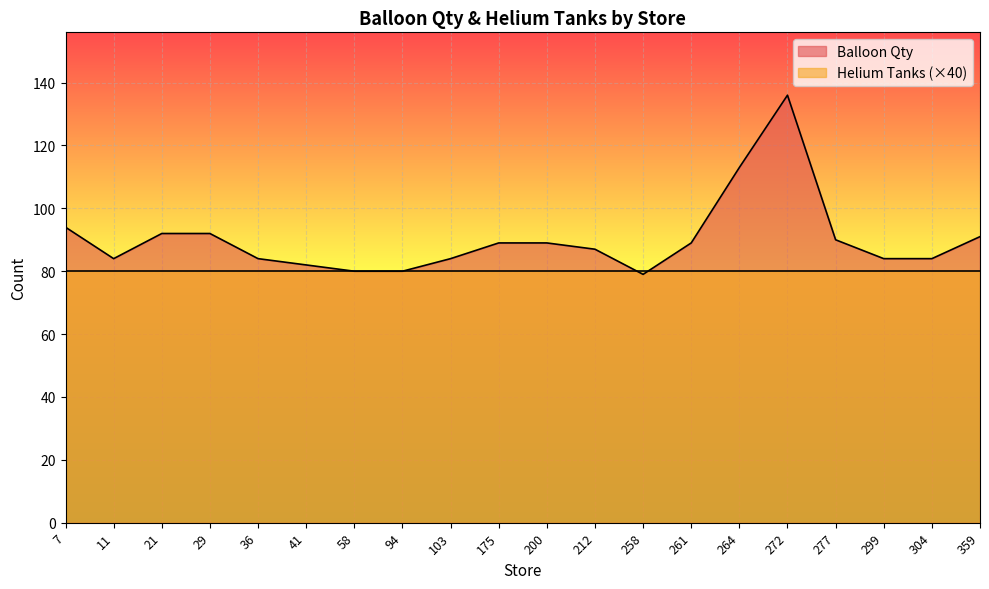

What is the difference between the values at 304 and 29?

8